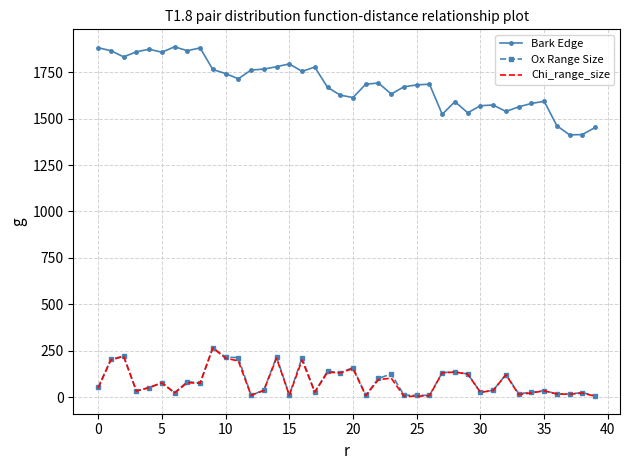

What is the highest value of the Bark Edge series?

1886